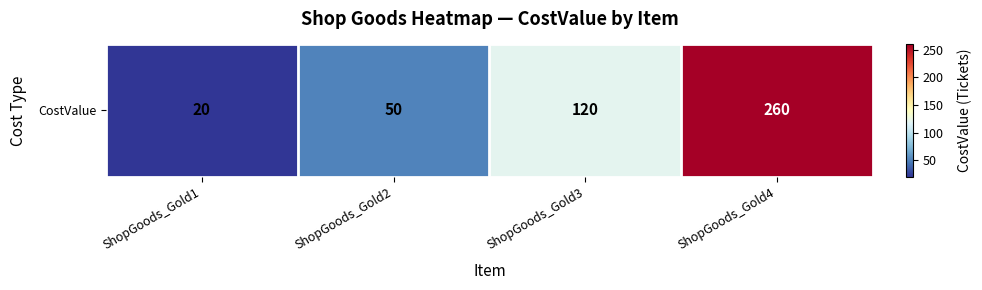

Which has a higher value, ShopGoods_Gold4 or ShopGoods_Gold1?

ShopGoods_Gold4